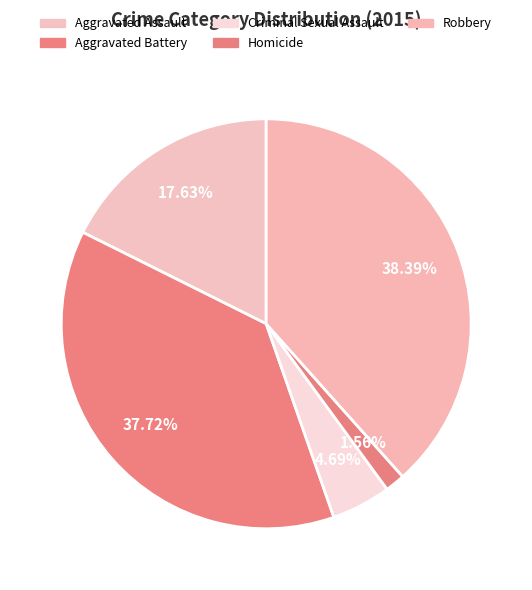

To the nearest percent, what percentage of the pie is Homicide?

2%